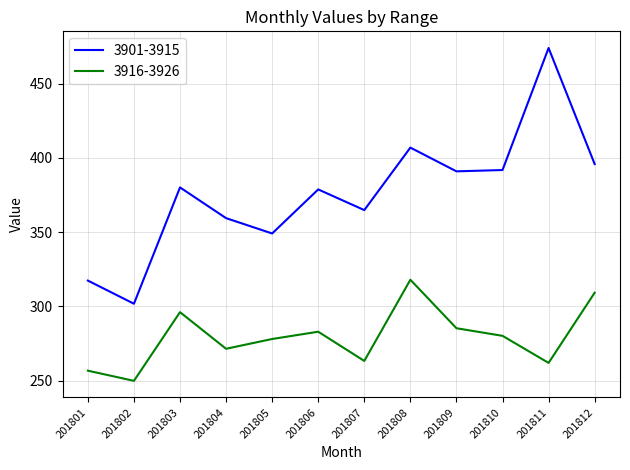

Is the value of 3901-3915 at 201812 greater than the value of 3916-3926 at 201811?

Yes